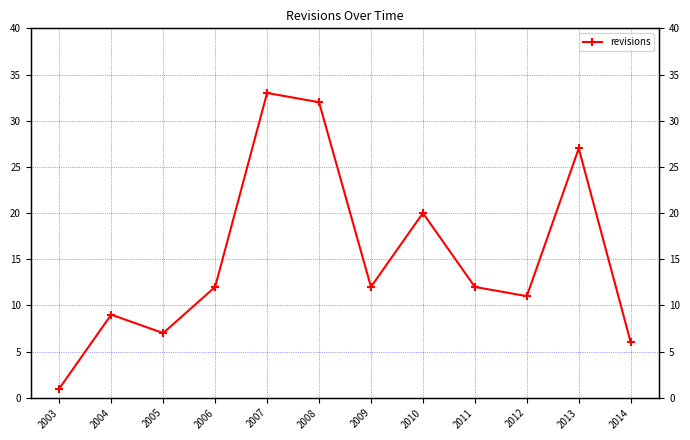

What is the greatest value displayed?

33